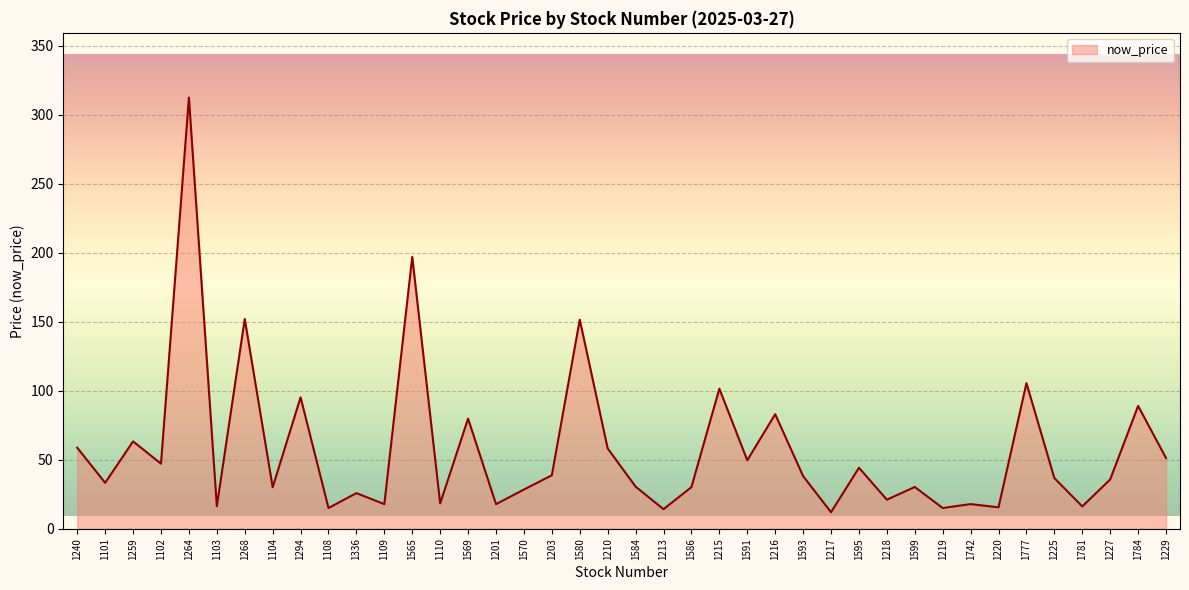

What is the greatest value displayed?

312.5